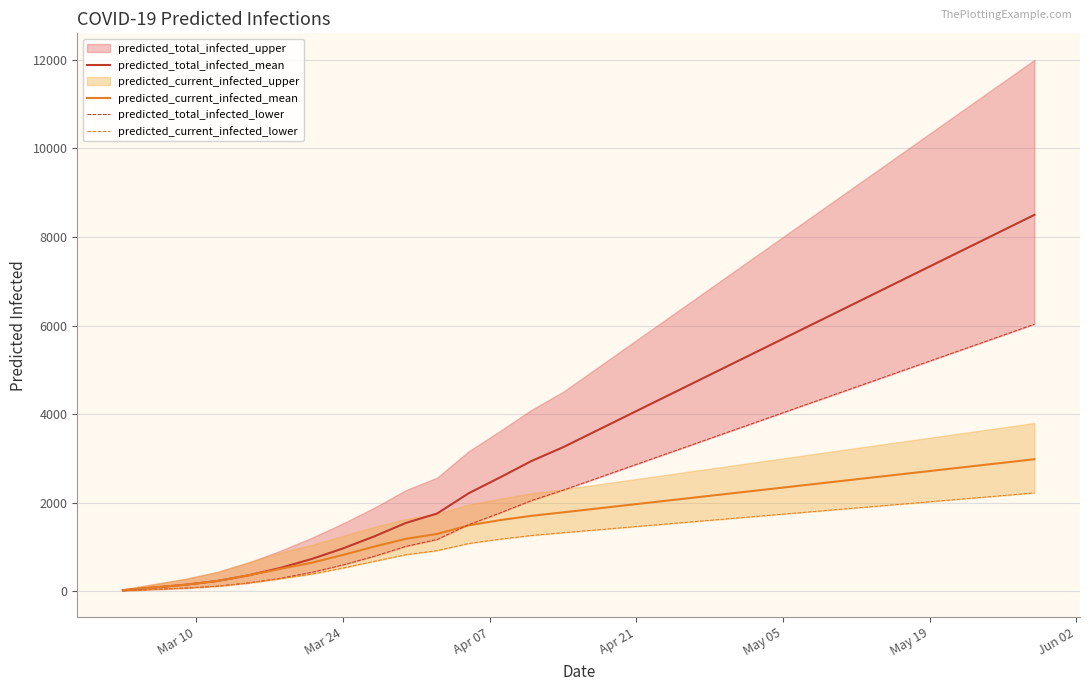

What is the highest value of the predicted_total_infected_mean series?

8500